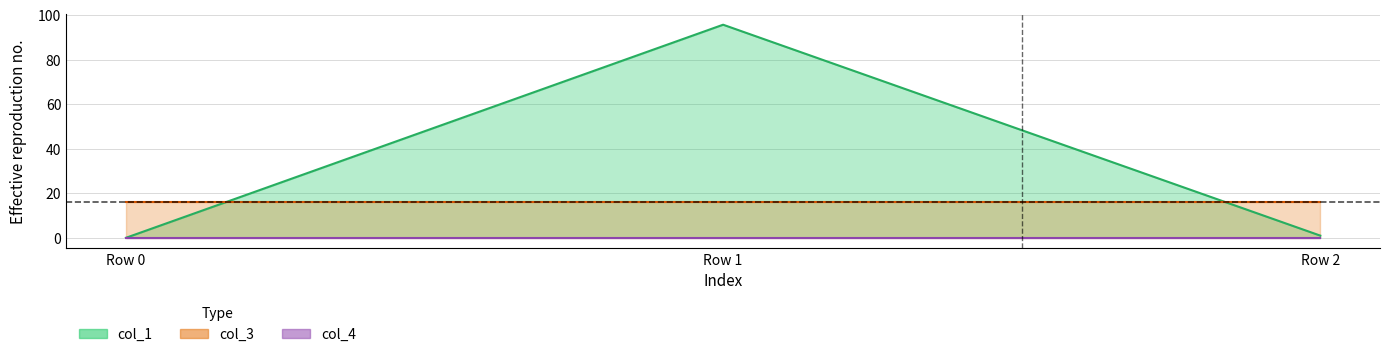

True or false: col_3 has a value of 16.0 at Row 0.

True